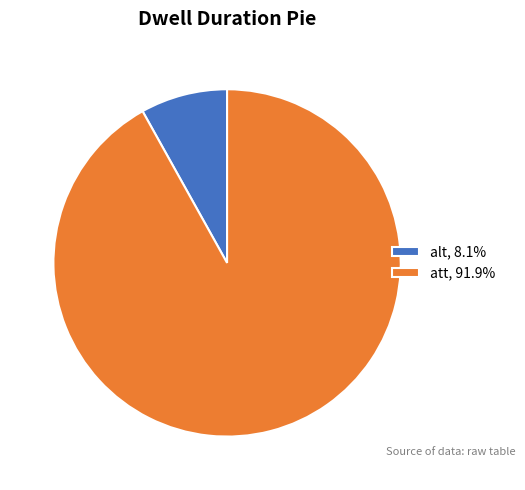

Do alt, 8.1% and att, 91.9% together represent more than half of the pie?

Yes